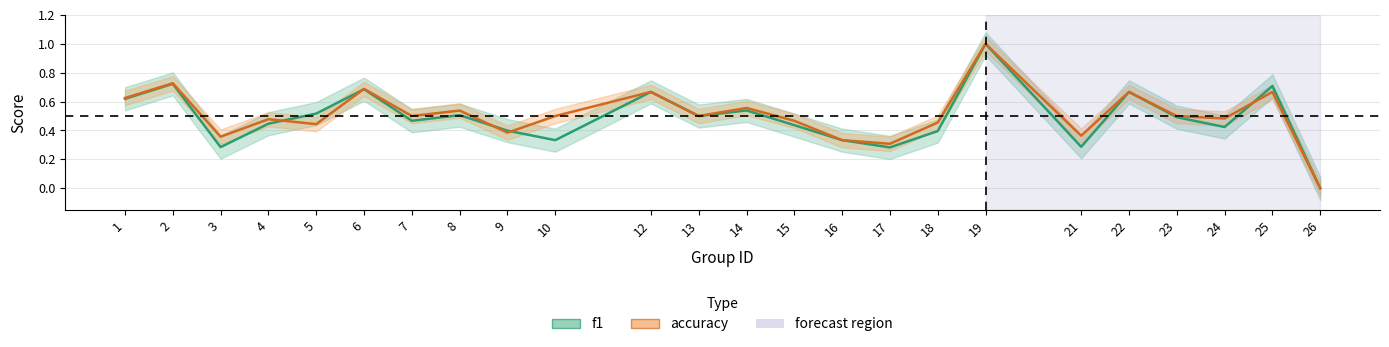

What is the sum of the accuracy values at 3 and 4?

0.8